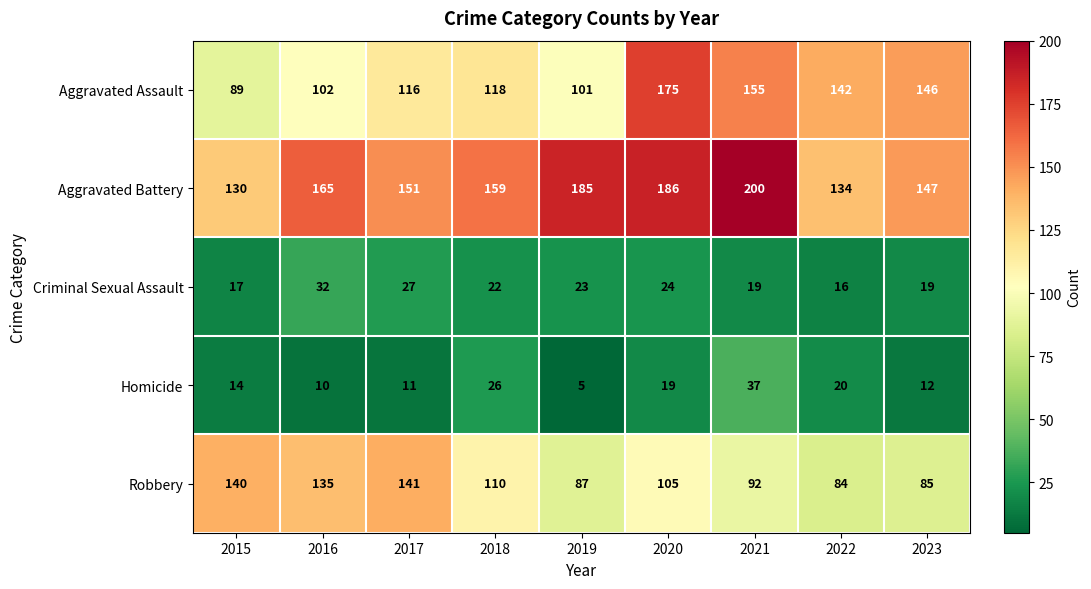

How many distinct data groups are displayed?

5